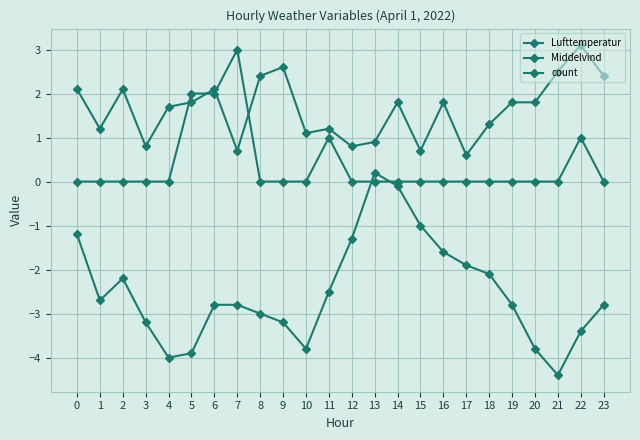

Which series changed the most between 2 and 10?

Lufttemperatur